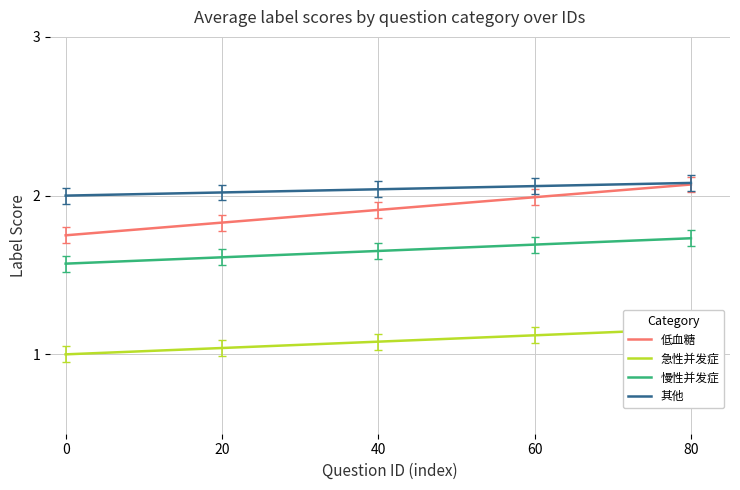

True or false: 急性并发症 has a value of 1.1 at 40.

True